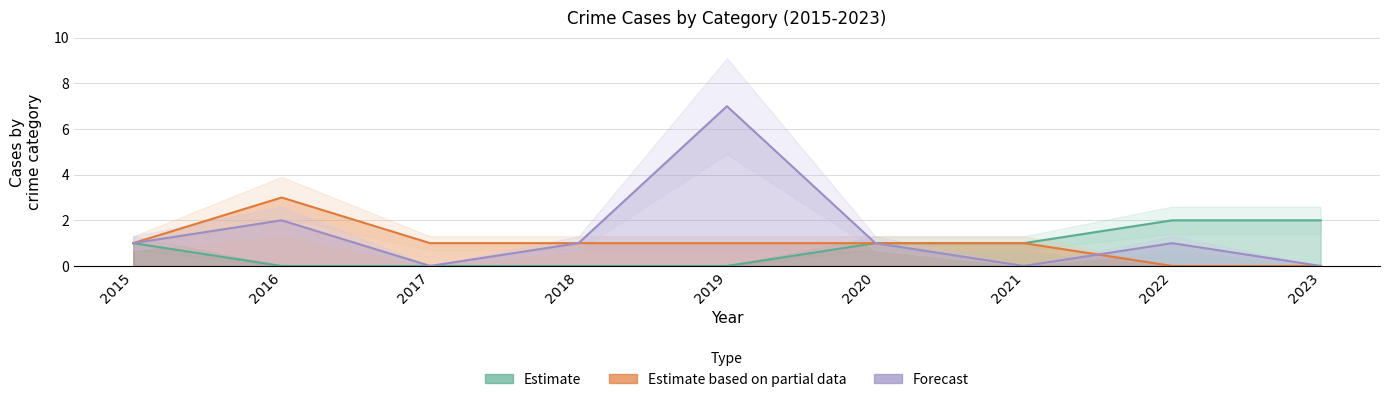

Which series has the largest total across all categories?

Forecast